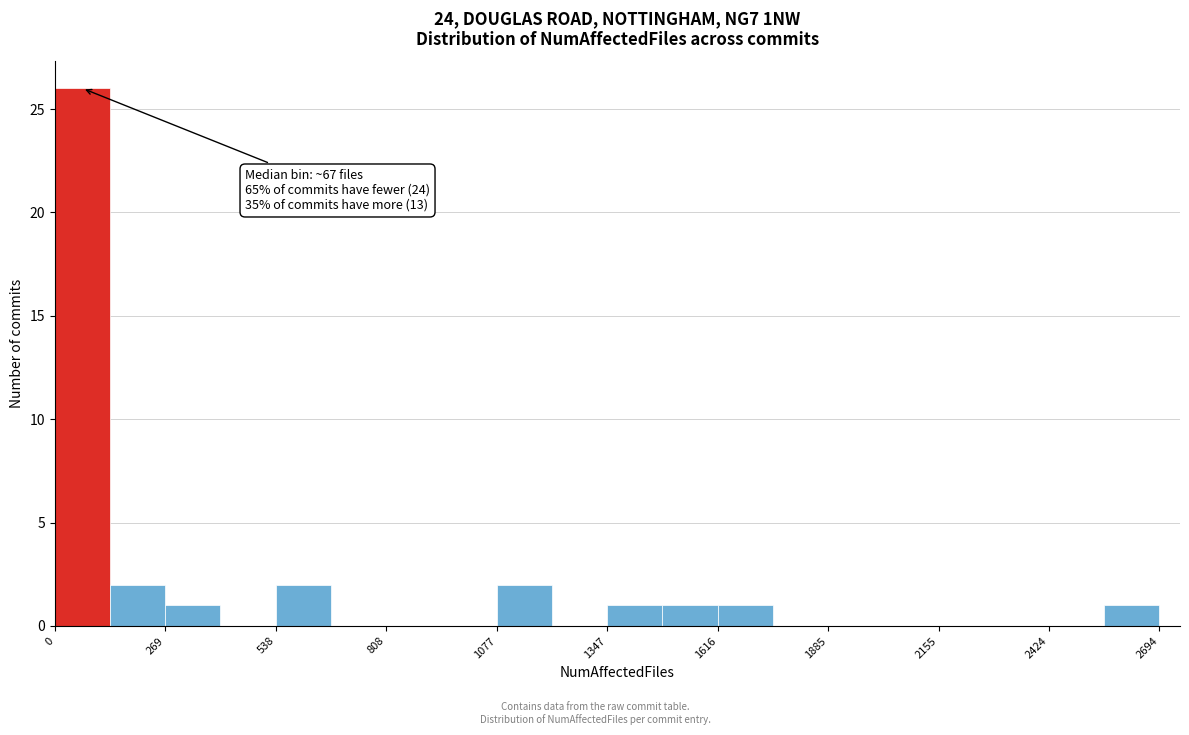

Around what value on the x-axis is the tallest bar? Give the approximate position of its centre, as read against the axis.

50